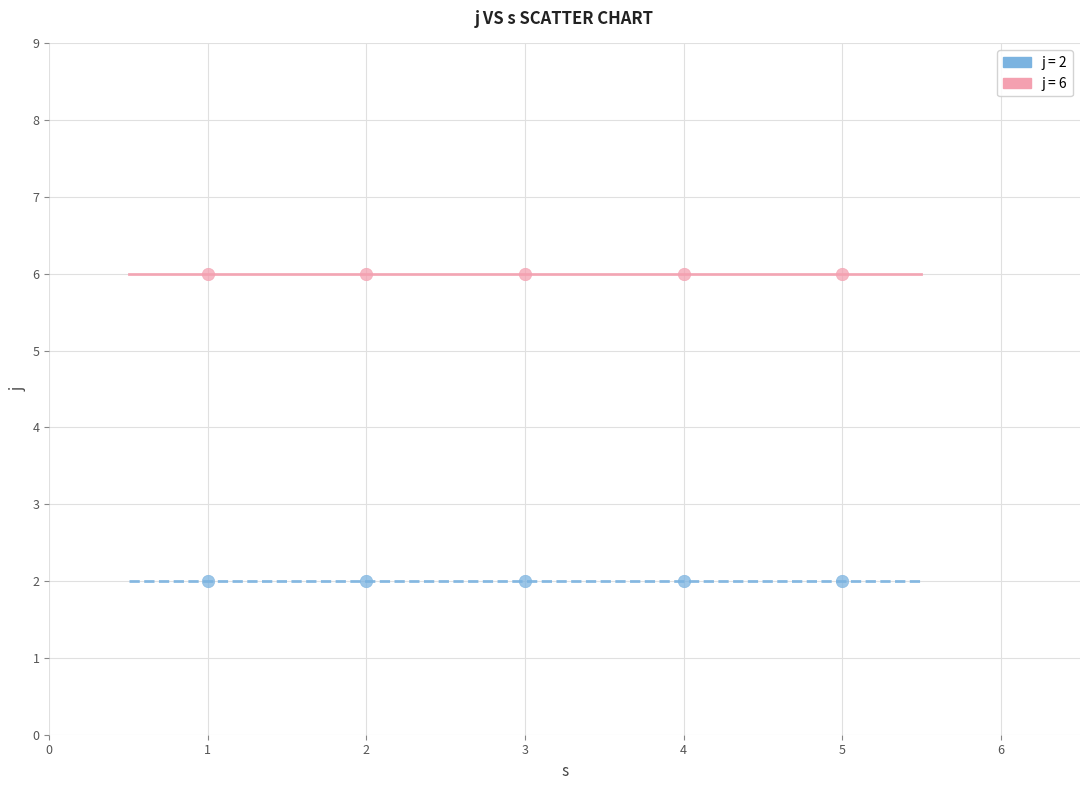

Across all data points, what is the average X value?

3